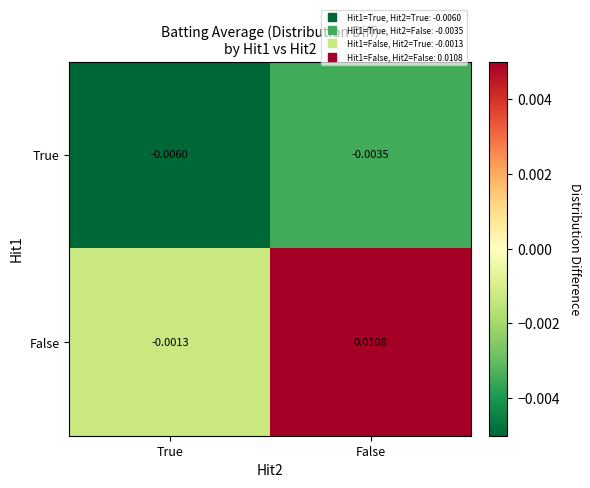

How many distinct data groups are displayed?

2